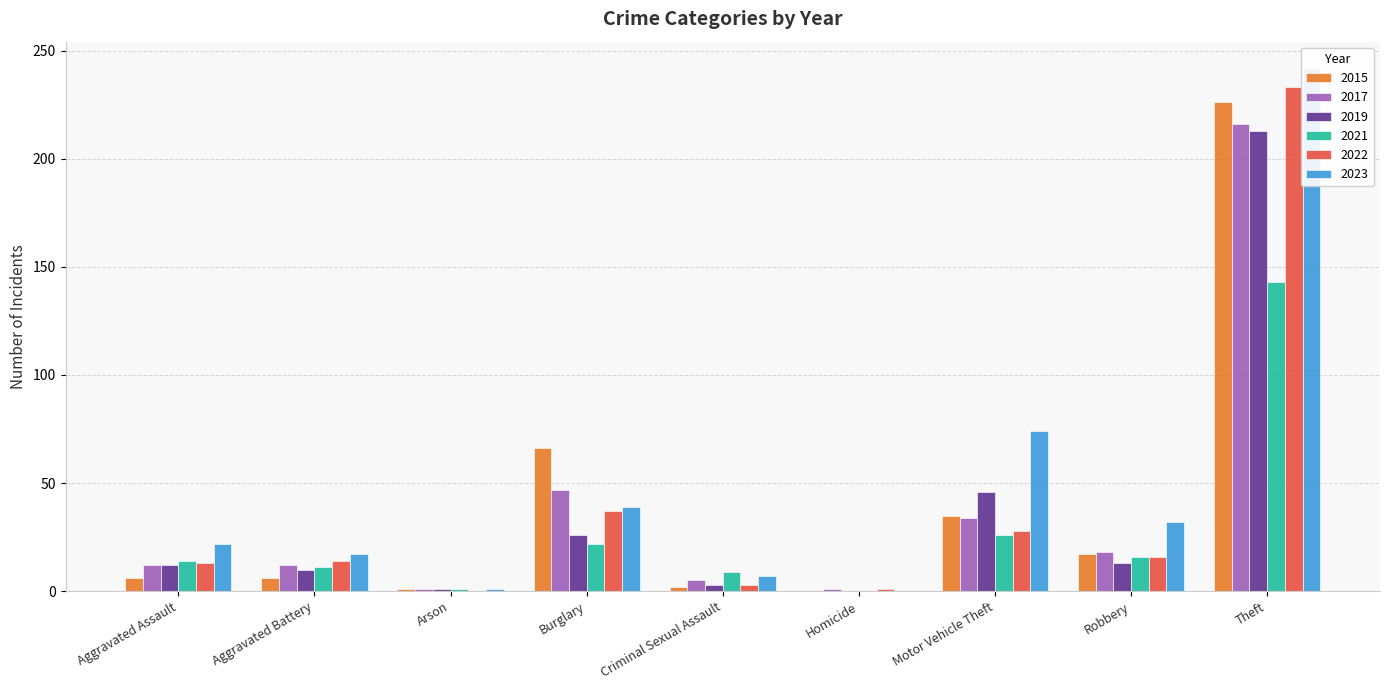

What is the label of the 1st bar from the left?

Aggravated Assault